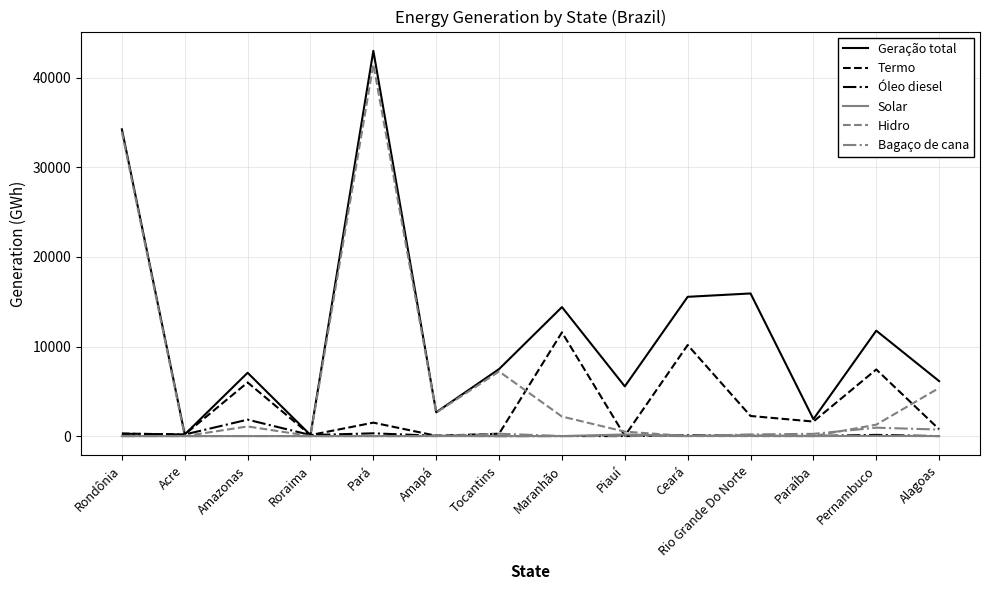

True or false: Geração total has a value of 26937.7 at Rio Grande Do Norte.

False